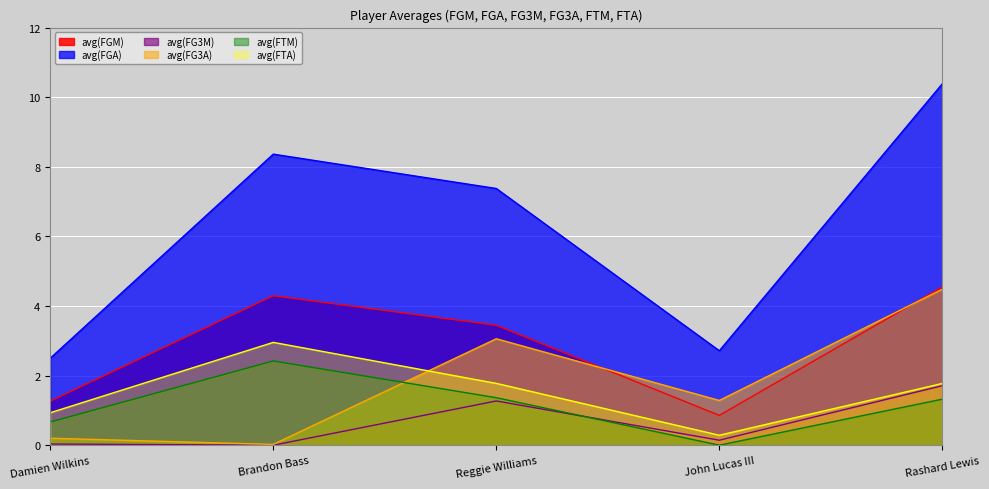

What is the difference between the second highest and second lowest values in the avg(FG3M) series?

1.2